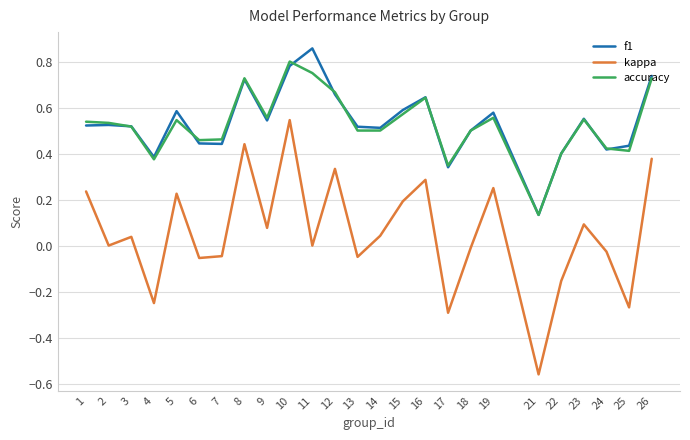

True or false: f1 and accuracy cross at least once.

True